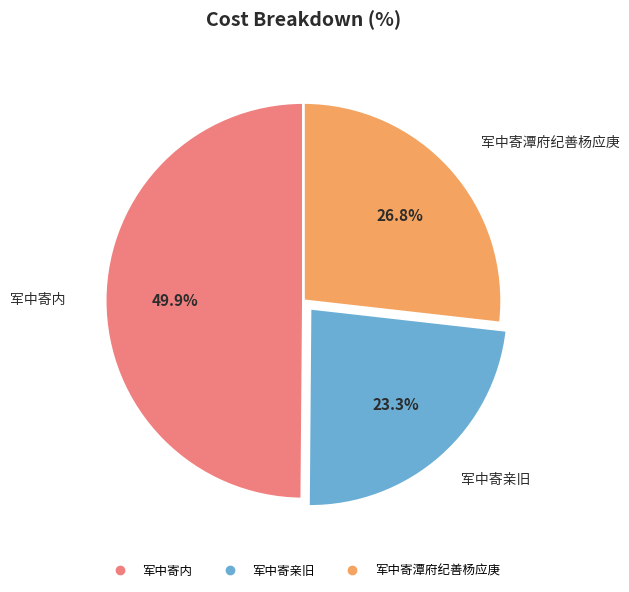

To the nearest percent, what is the difference between the 军中寄潭府纪善杨应庚 and 军中寄内 slice percentages?

23%